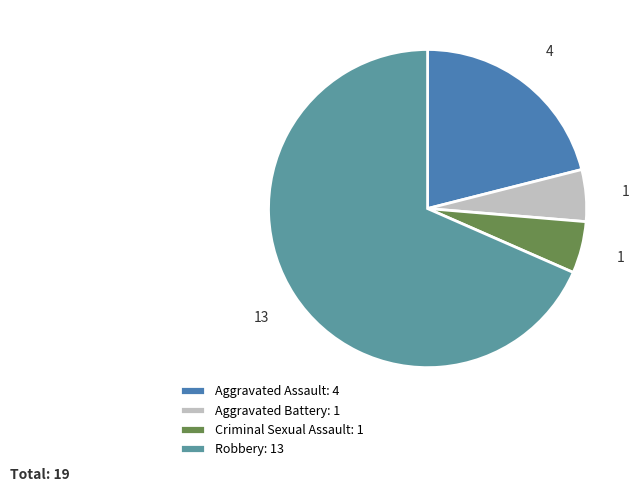

What is the majority slice?

Robbery